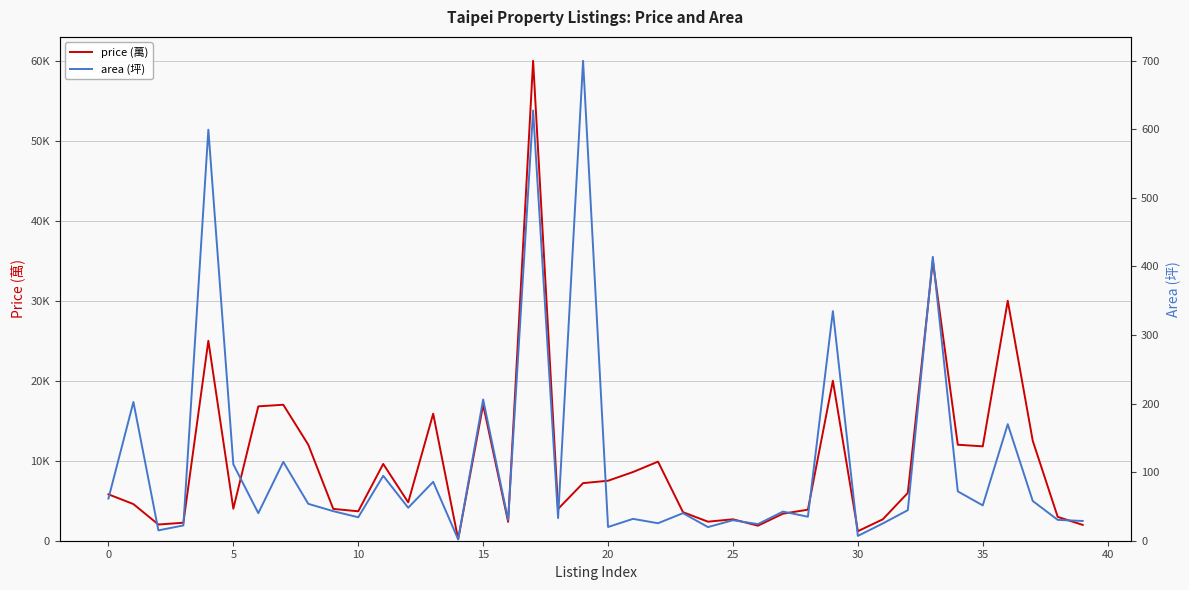

Reading left to right, list all the values displayed in this chart.

price (萬): 5800.0	4580.0	2026.0	2250.0	25000.0	4000.0	16800.0	17000.0	12000.0	3980.0	3680.0	9600.0	4800.0	15880.0	180.0	17000.0	2360.0	60000.0	3980.0	7200.0	7500.0	8590.0	9888.0	3569.0	2380.0	2680.0	1880.0	3380.0	3880.0	20000.0	1188.0	2680.0	5980.0	35000.0	12000.0	11800.0	30000.0	12500.0	2980.0	1980.0
area (坪): 61.5	202.4	15.1	22.3	599.5	111.4	40.2	115.0	53.8	43.1	34.2	94.7	48.1	85.9	2.0	206.0	30.2	627.5	33.0	700.0	20.0	31.9	25.5	40.2	19.9	29.9	24.2	42.5	35.0	334.9	7.0	25.2	44.6	414.1	72.0	51.5	170.0	58.0	30.4	28.8